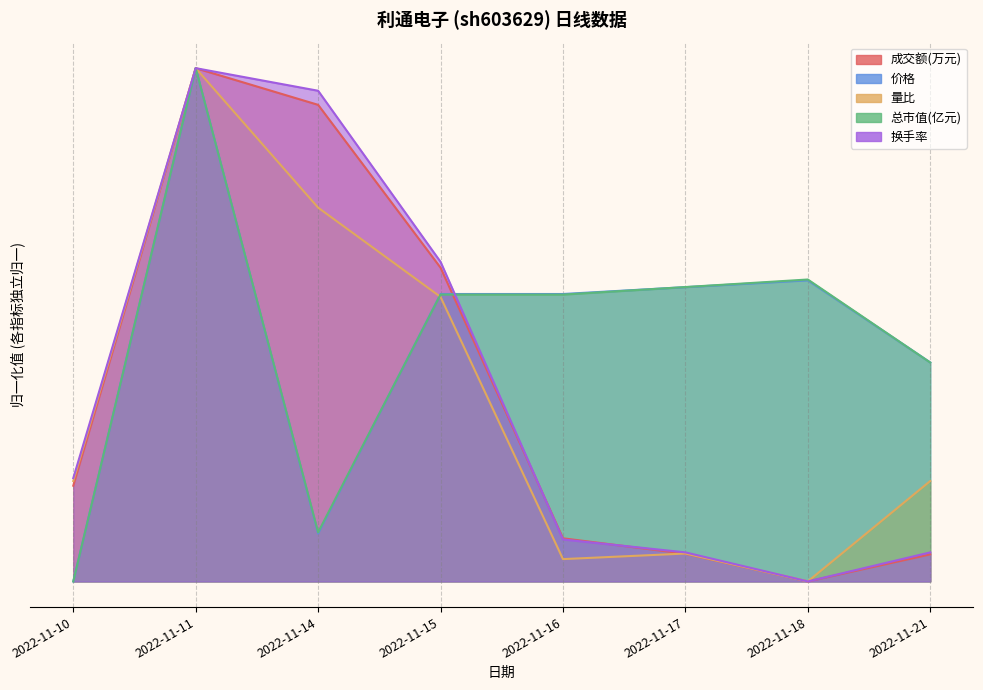

Which category has the highest value in the 换手率 series?

2022-11-11